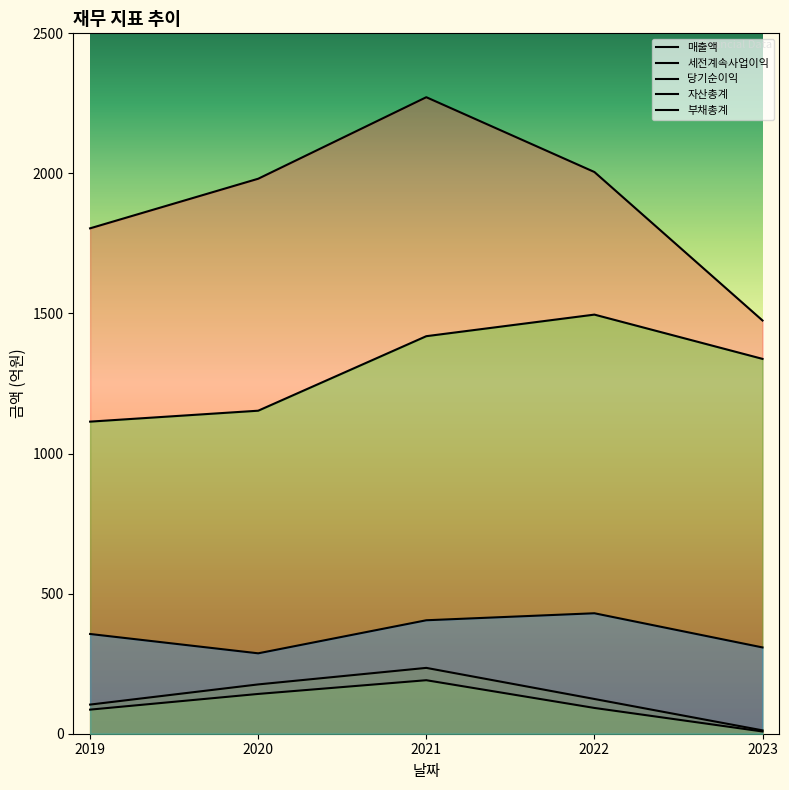

True or false: 매출액 and 당기순이익 intersect in this chart.

False